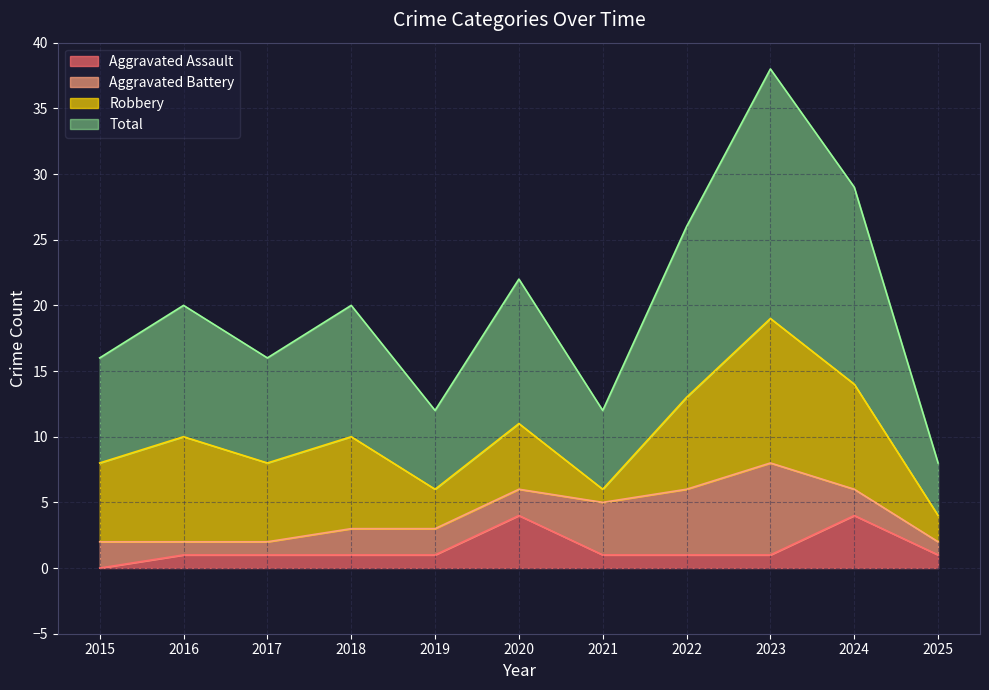

True or false: Total has a value of 29 at 2016.

False